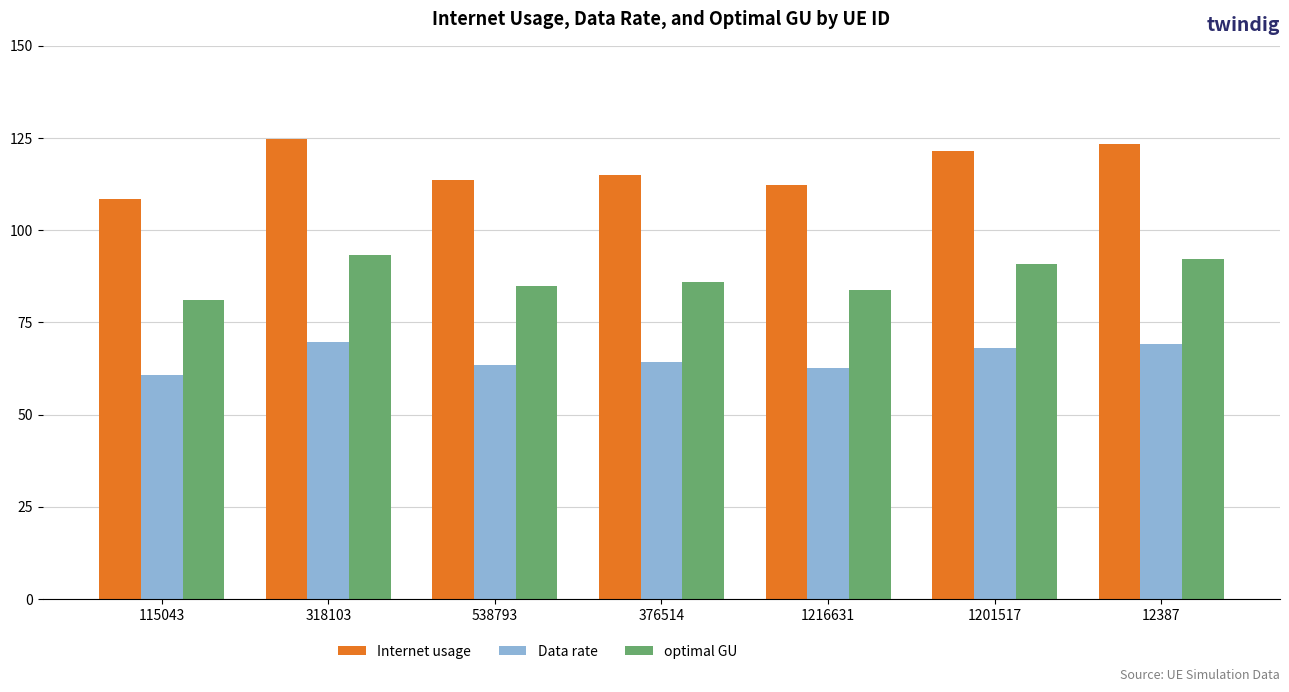

Is it true that optimal GU equals 44.2 at 376514?

False